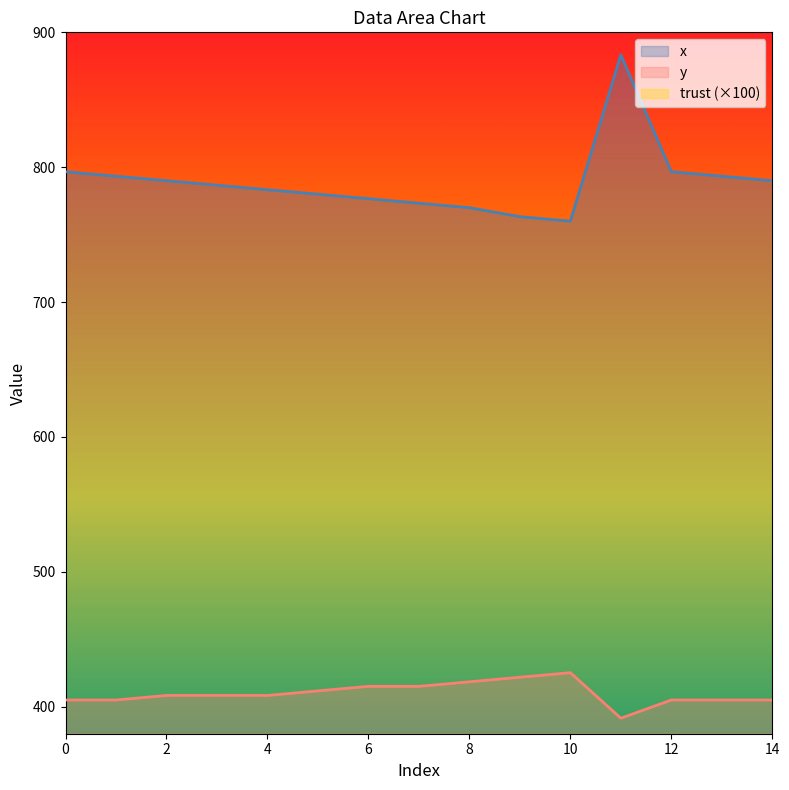

The x series shows 776.7 at 6. True or false?

True